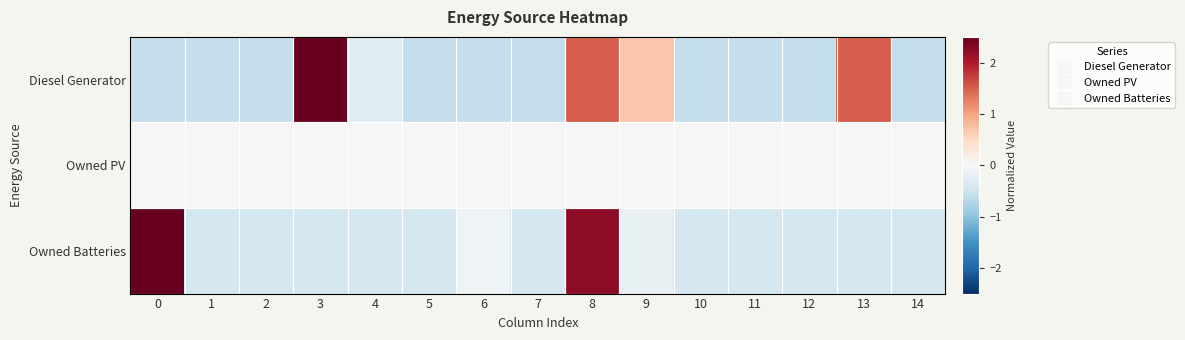

What is the difference between the highest and lowest values at 5?

0.6